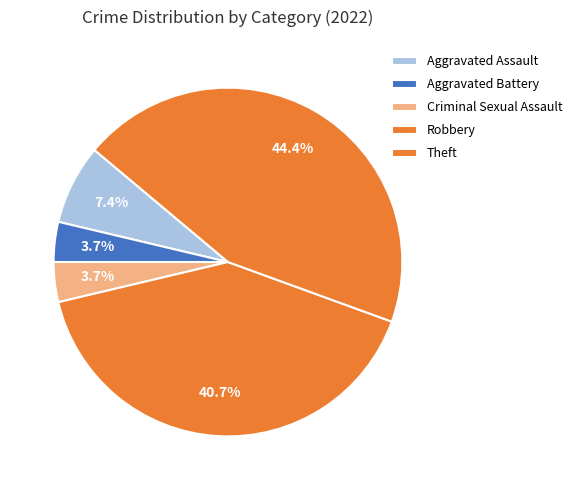

Which category has the biggest portion of the pie?

Theft